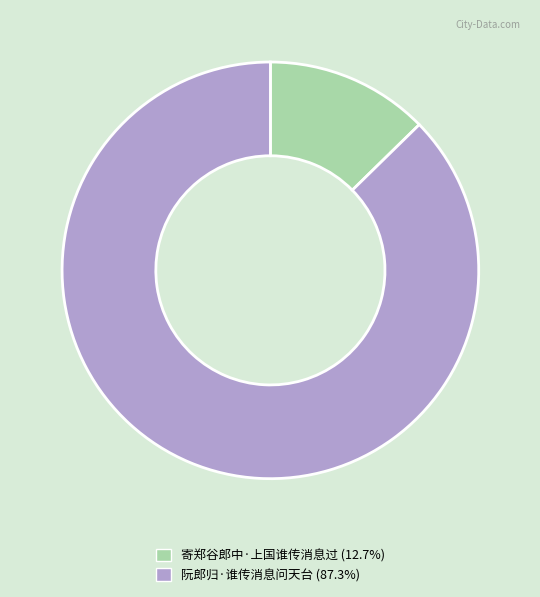

What is the ratio of the value at 寄郑谷郎中·上国谁传消息过 to the value at 阮郎归·谁传消息问天台?

0.1